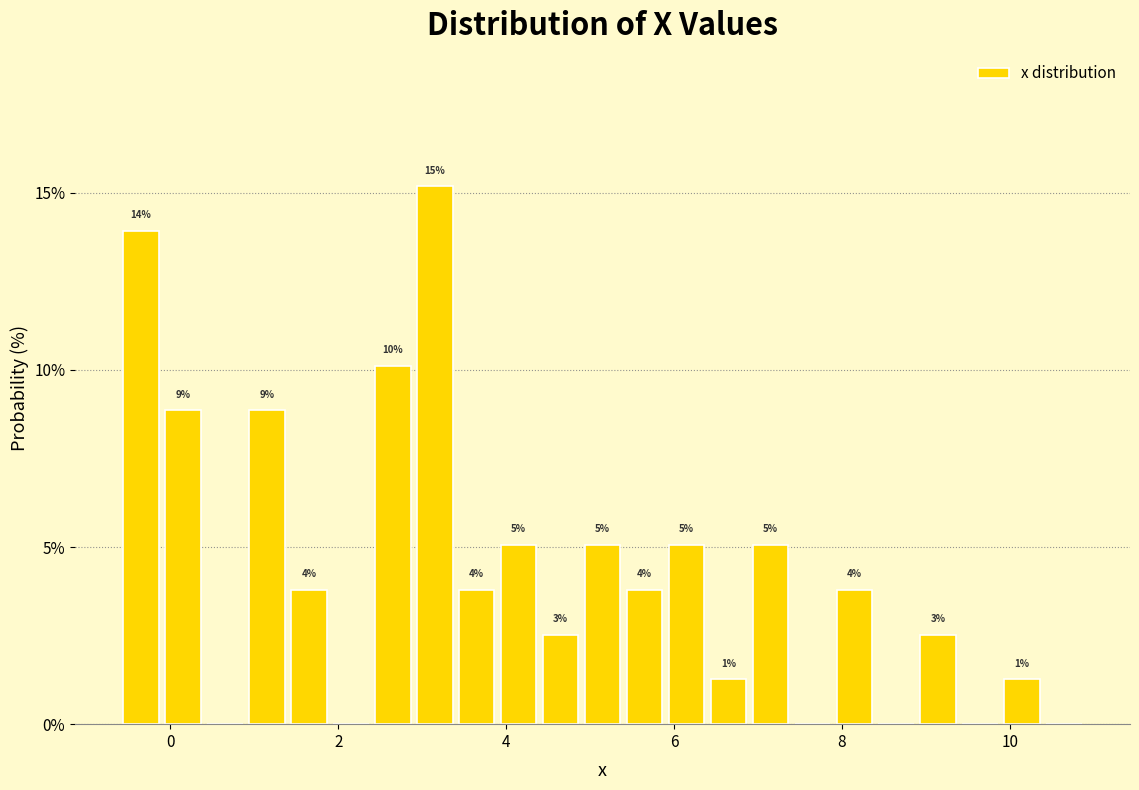

Around what value on the x-axis is the tallest bar? Give the approximate position of its centre, as read against the axis.

3.2